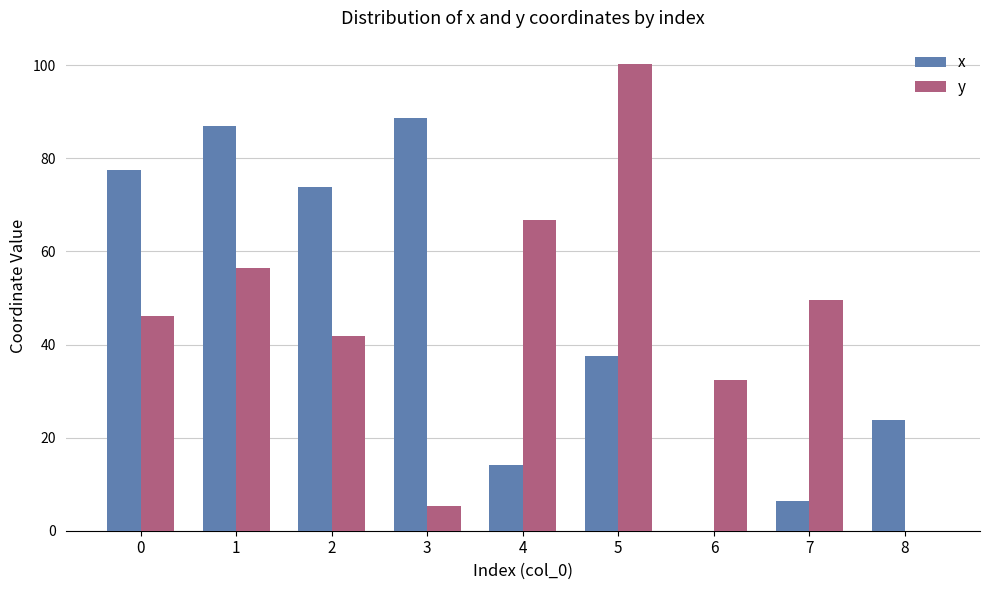

What is the sum of all y values?

398.8